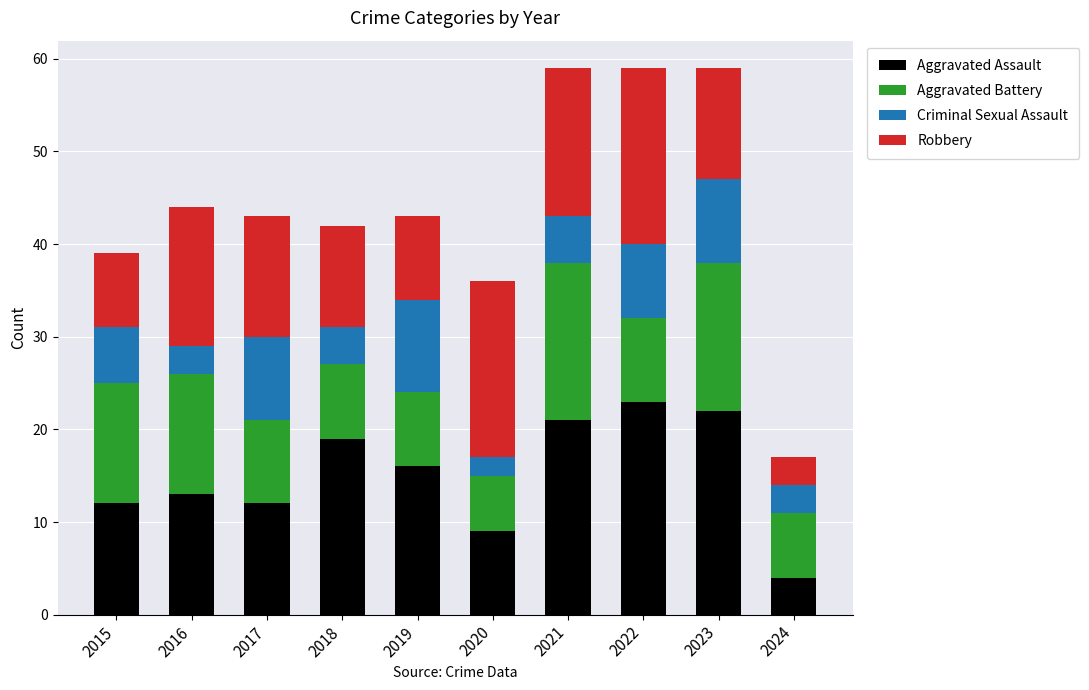

What is the sum of the Aggravated Assault values at 2021 and 2023?

43